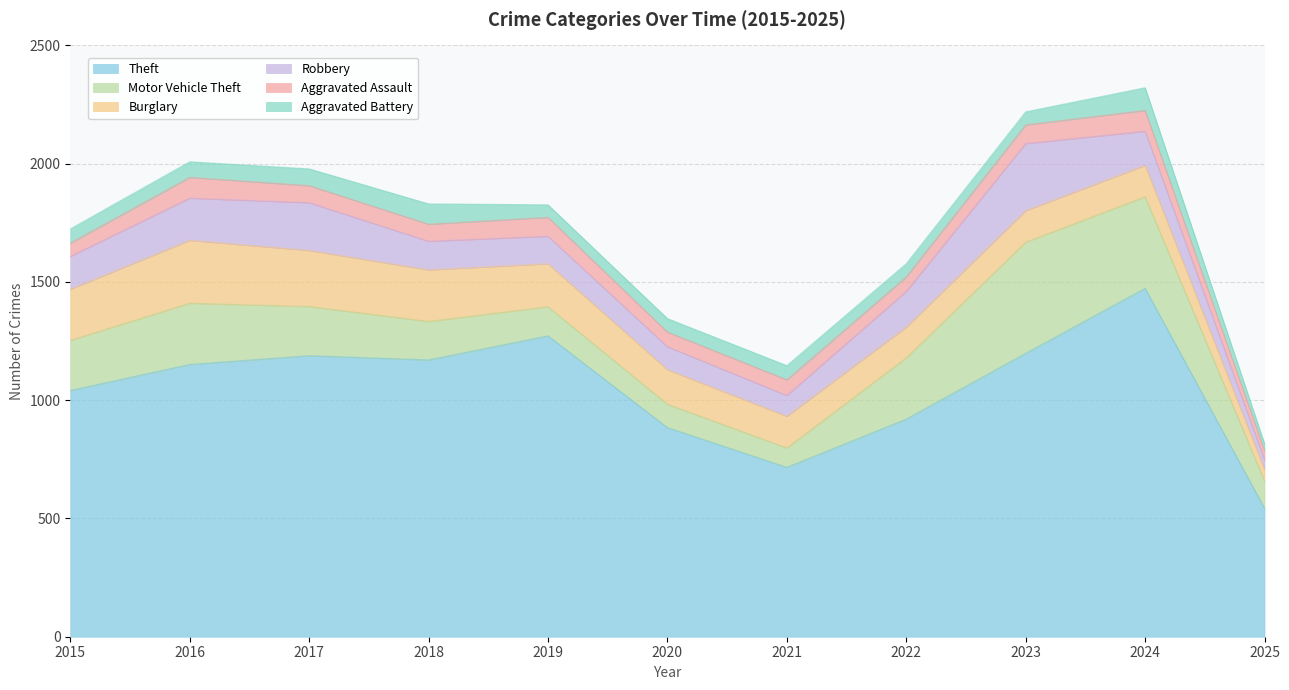

What are all the series names shown in the legend?

Theft, Motor Vehicle Theft, Burglary, Robbery, Aggravated Assault, Aggravated Battery